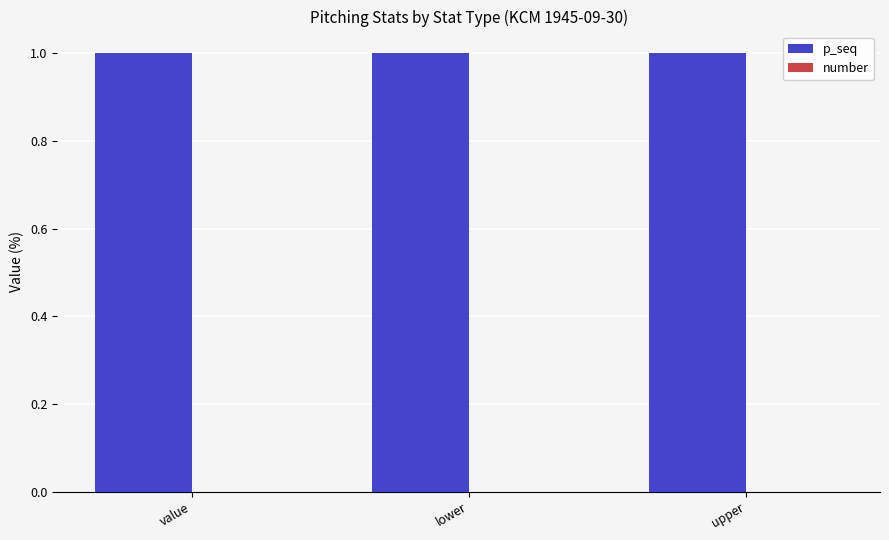

The number series shows 0 at value. True or false?

True